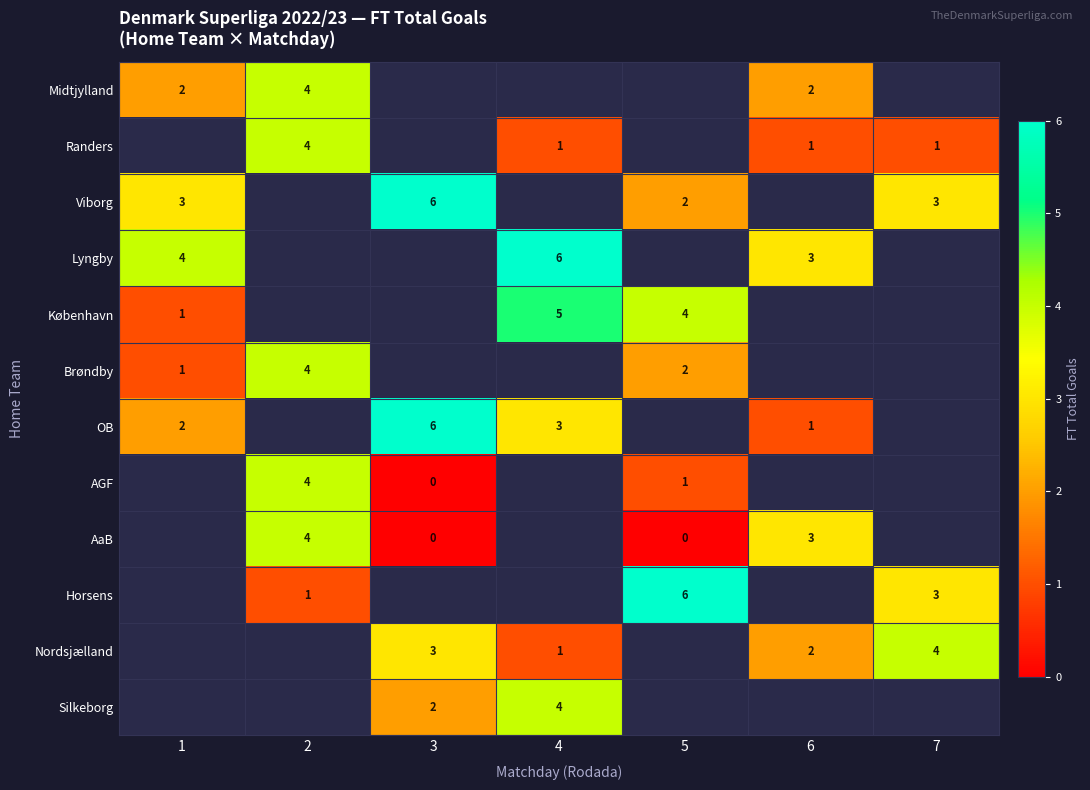

At how many categories does at least one series exceed 1?

7